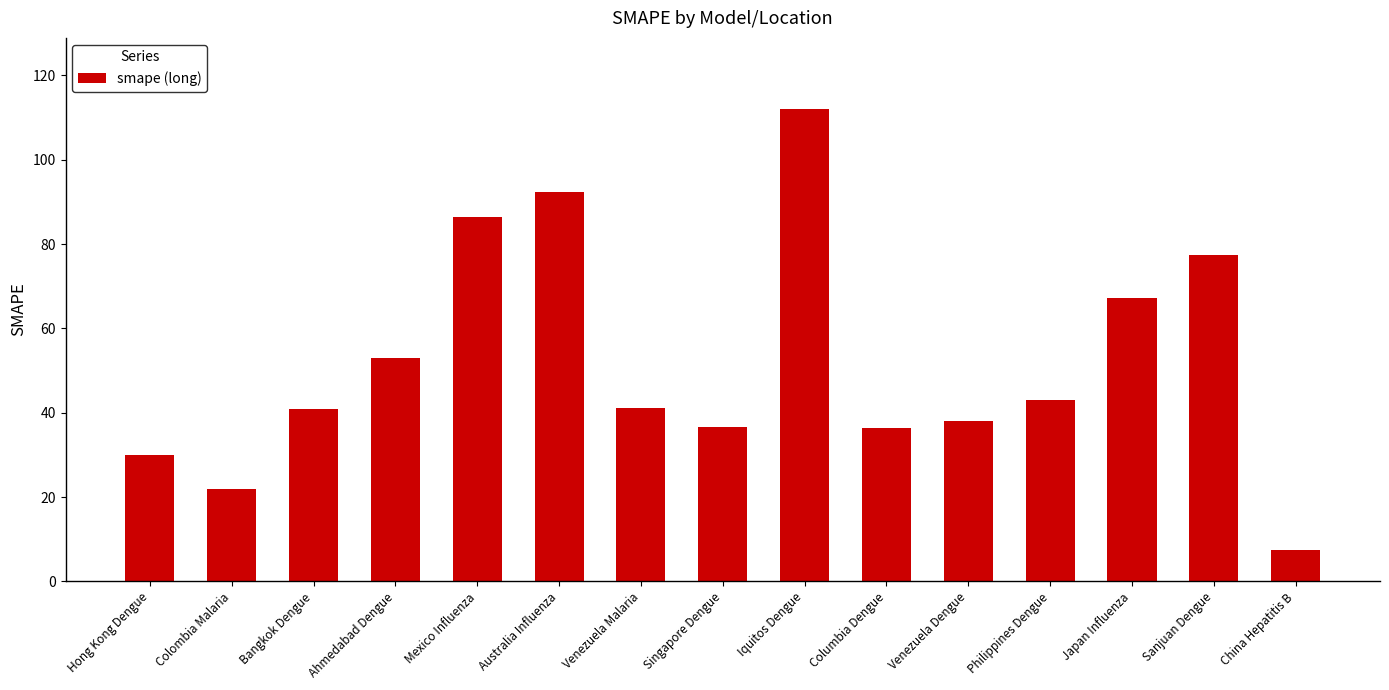

Are the bars grouped side by side (vs. stacked)?

No